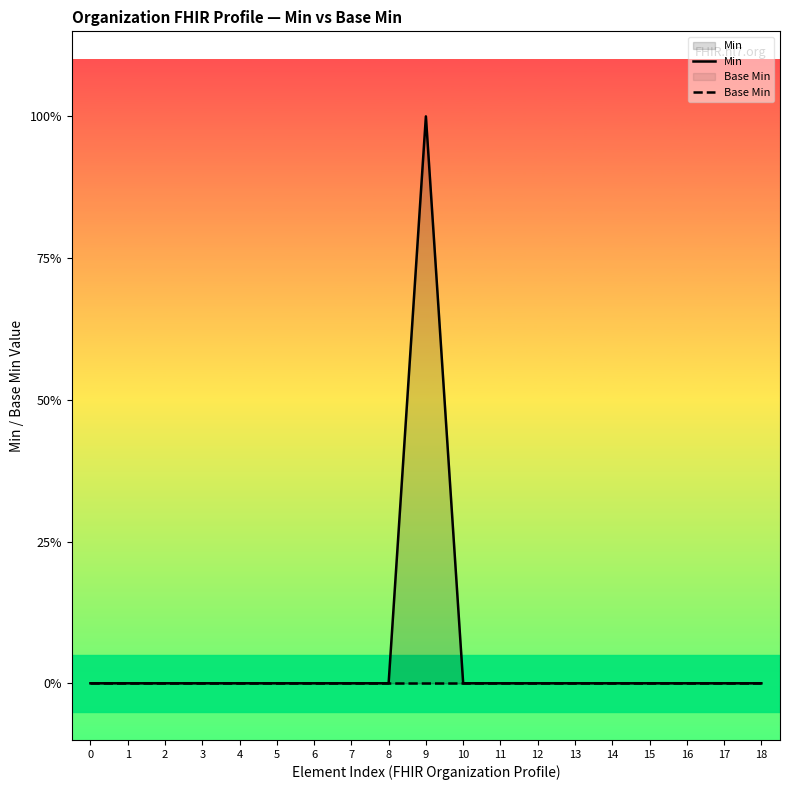

How many lines are shown in the chart?

2